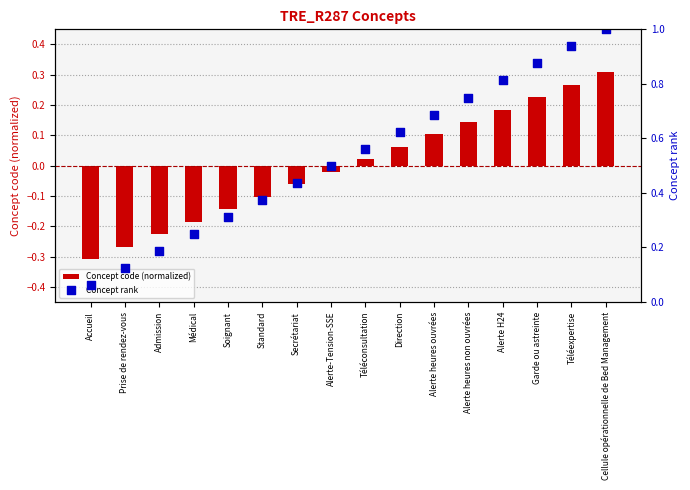

What are all the series names shown in the legend?

Concept code (normalized), Concept rank